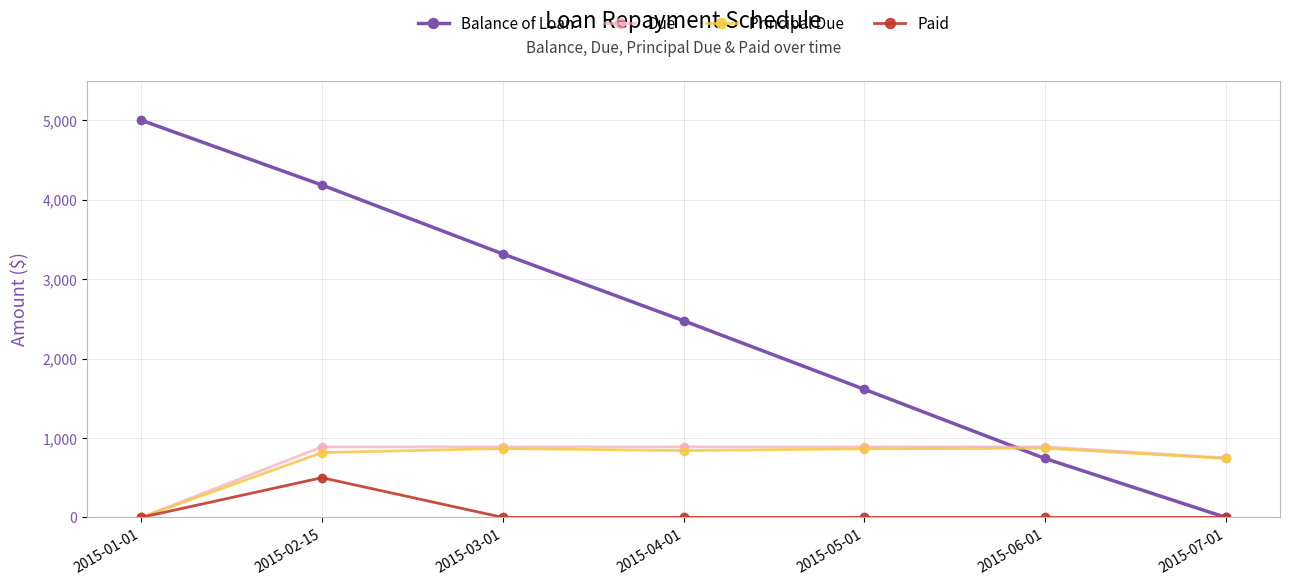

The value of Due at 2015-03-01 is 489.8. True or false?

False